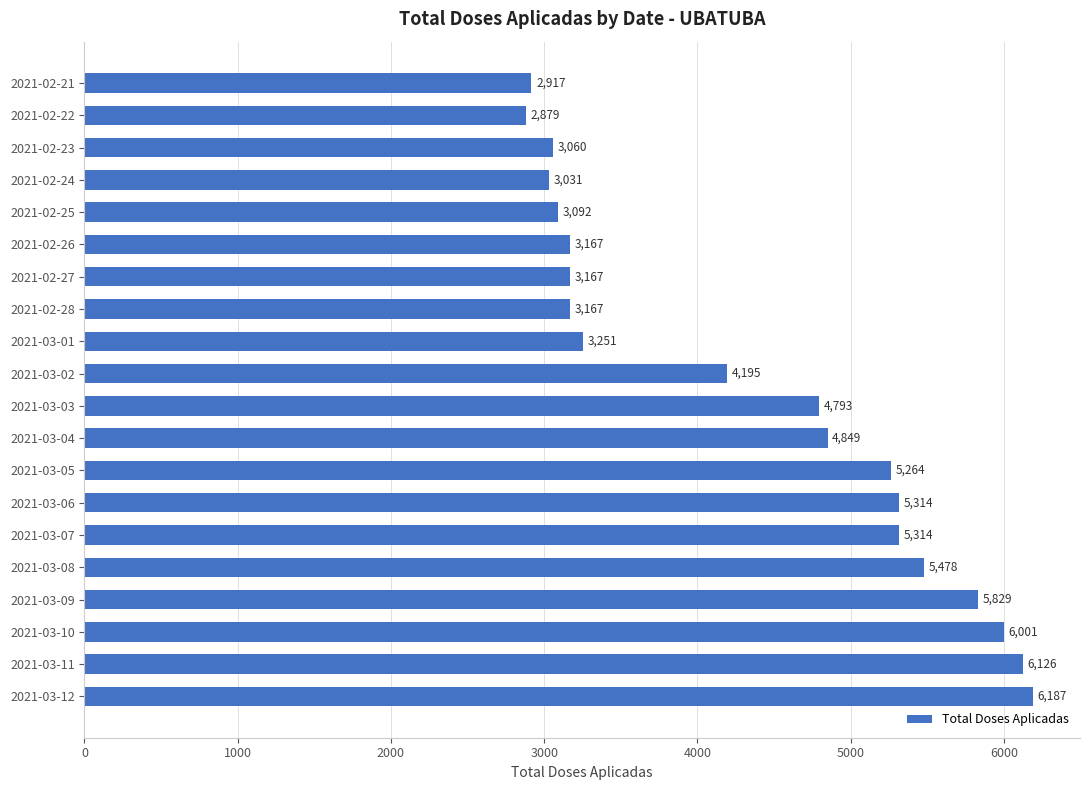

Approximately how many times larger is the value at 2021-03-09 compared to 2021-03-05?

1.1